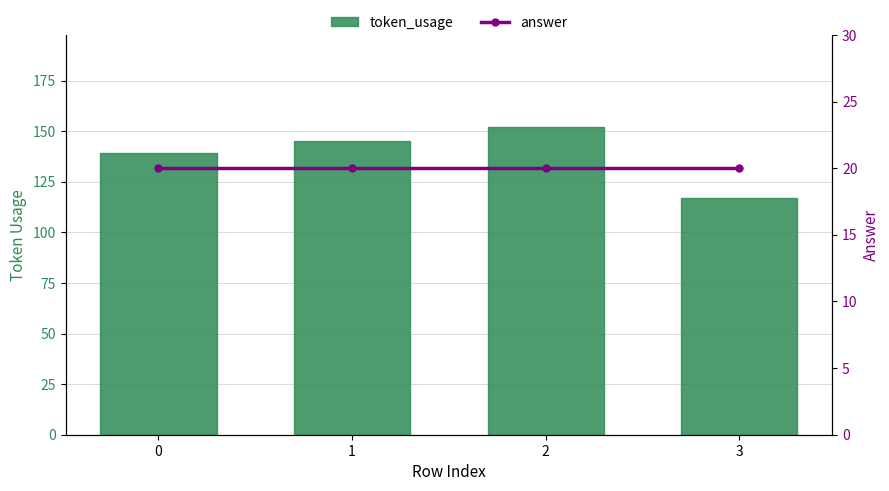

What is the sum of the answer values at 0 and 1?

40